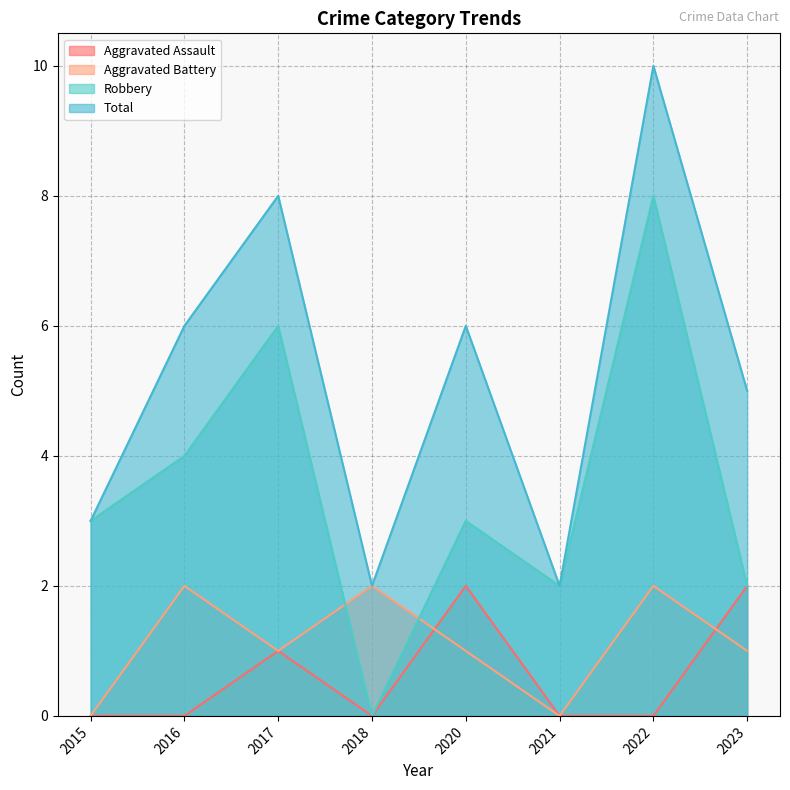

Reading left to right, what are all the values shown in this chart?

Aggravated Assault: 0	0	1	0	2	0	0	2
Aggravated Battery: 0	2	1	2	1	0	2	1
Robbery: 3	4	6	0	3	2	8	2
Total: 3	6	8	2	6	2	10	5